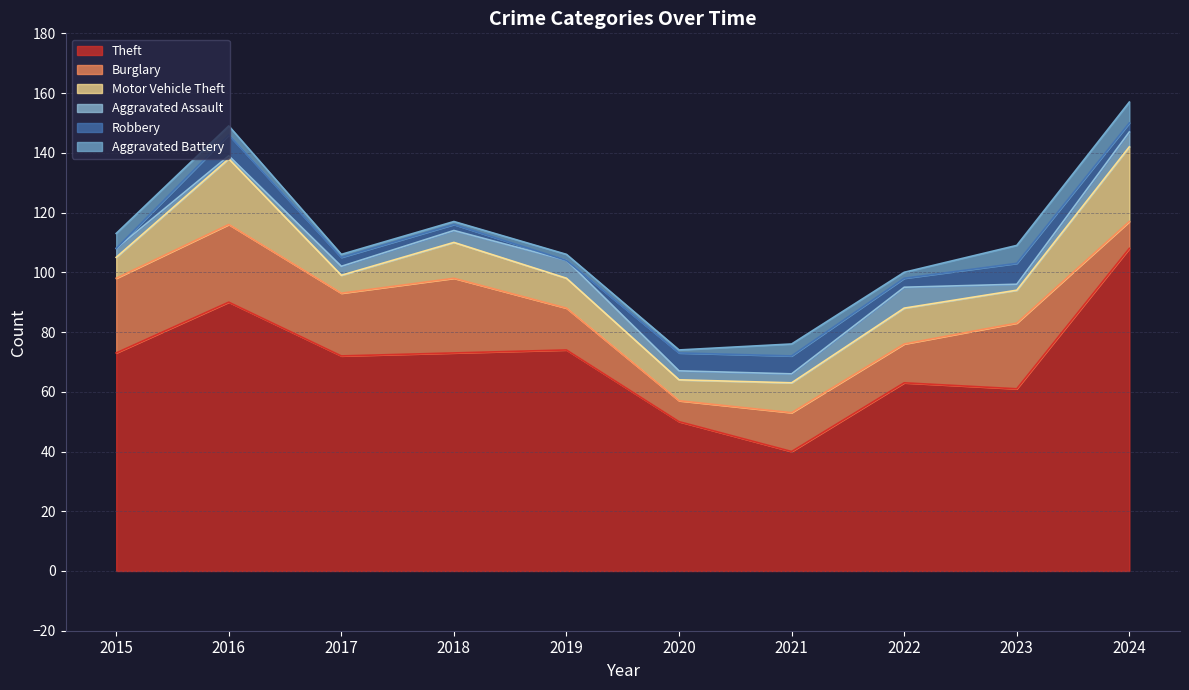

Does the chart display data point markers on the line(s)?

No